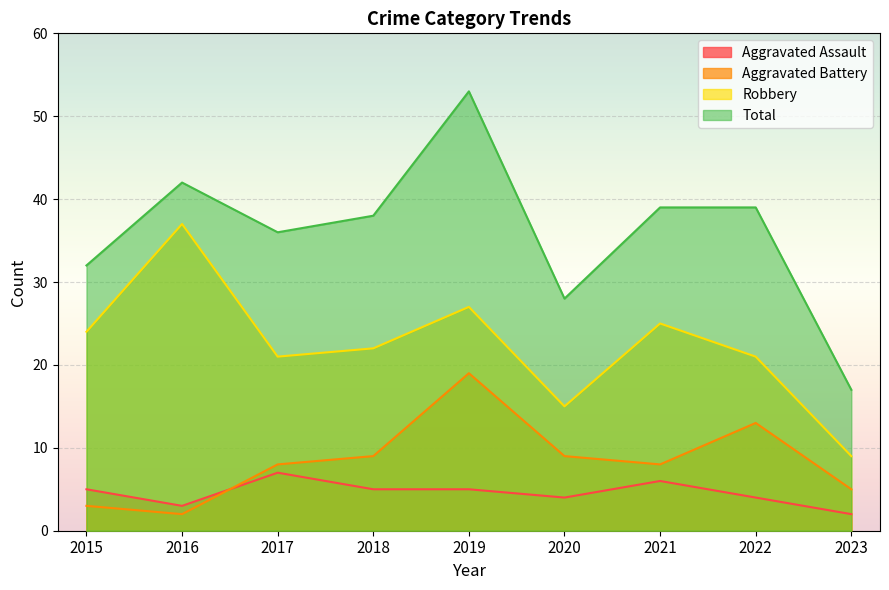

Which series changed the most between 2016 and 2022?

Robbery